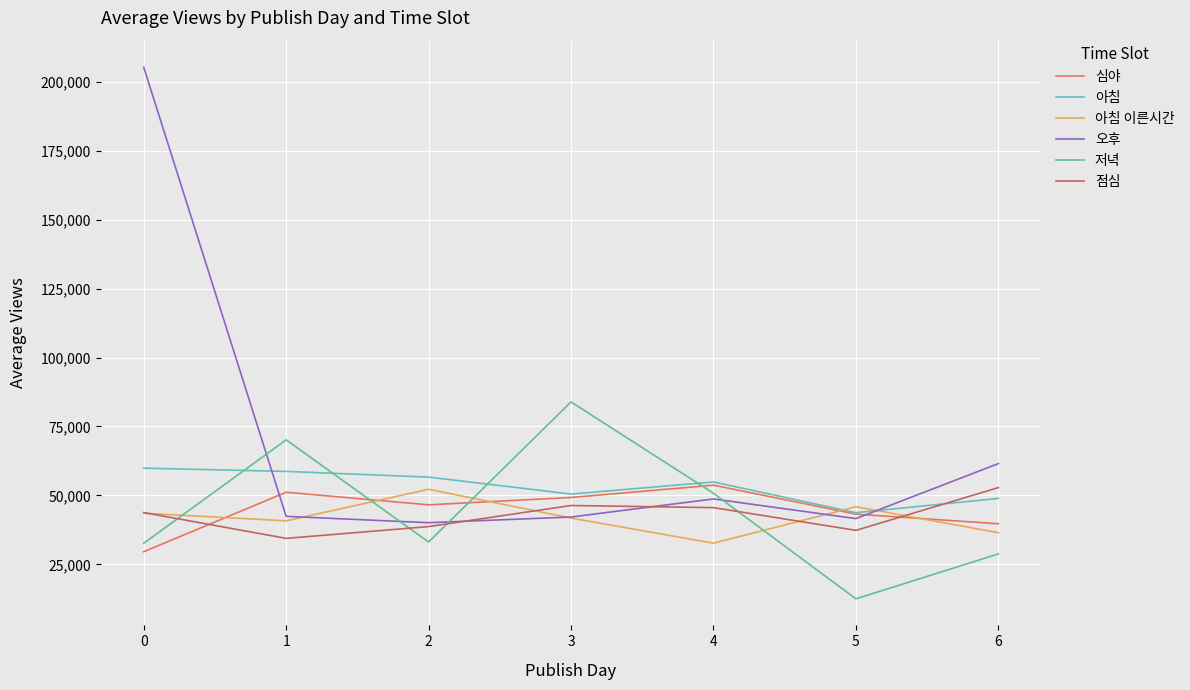

Does the chart have visible grid lines?

Yes